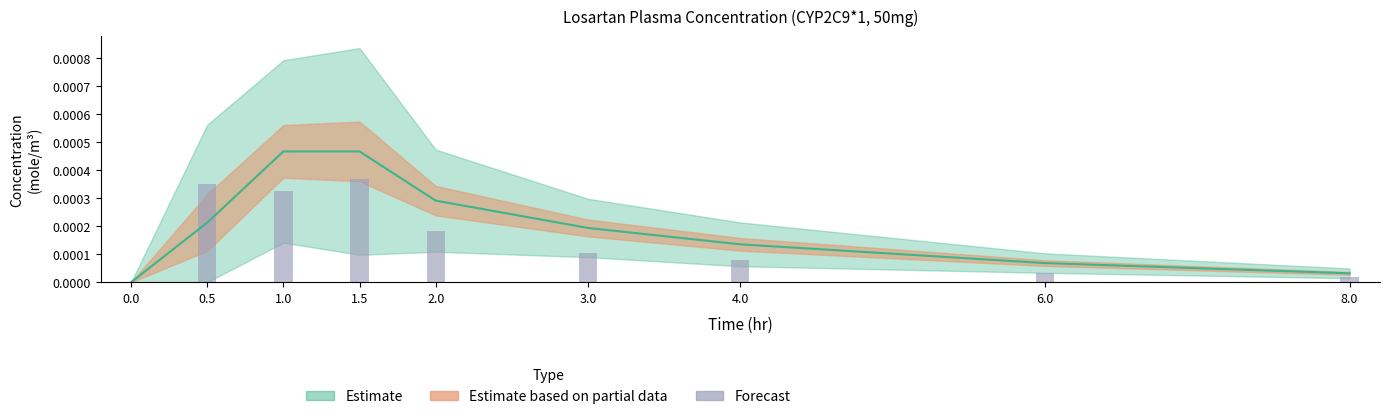

How many data points are above 0?

8